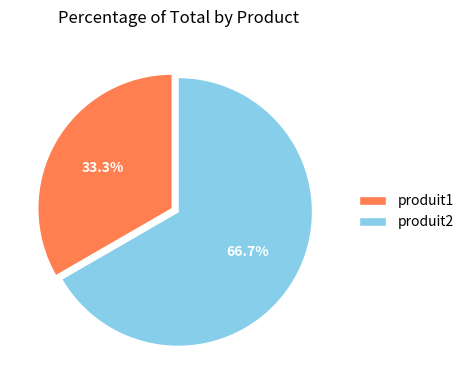

To the nearest percent, what is the difference between the produit1 and produit2 slice percentages?

33%